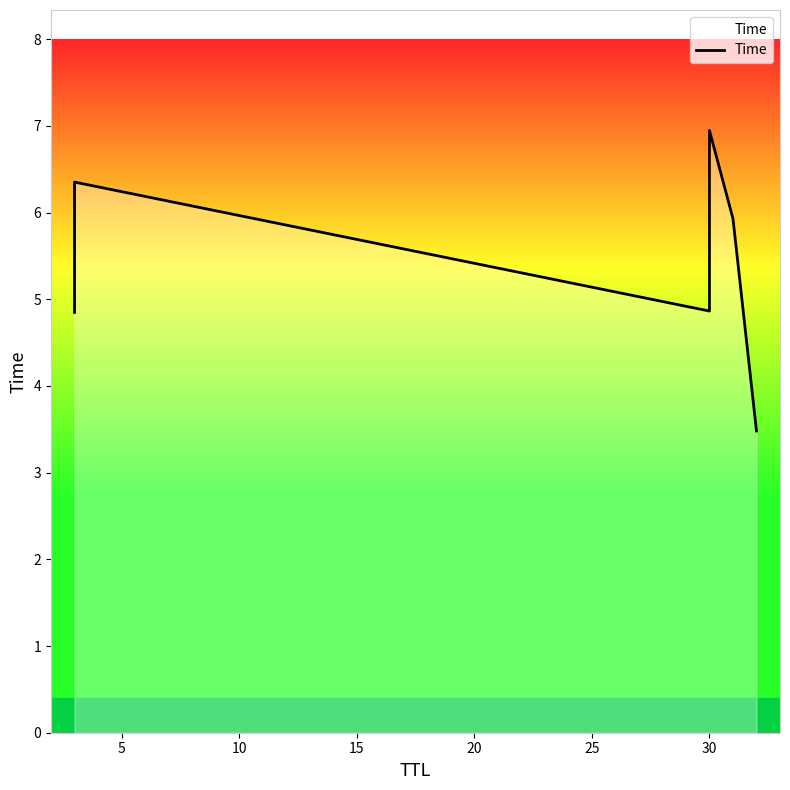

Does the chart display data point markers on the line(s)?

No